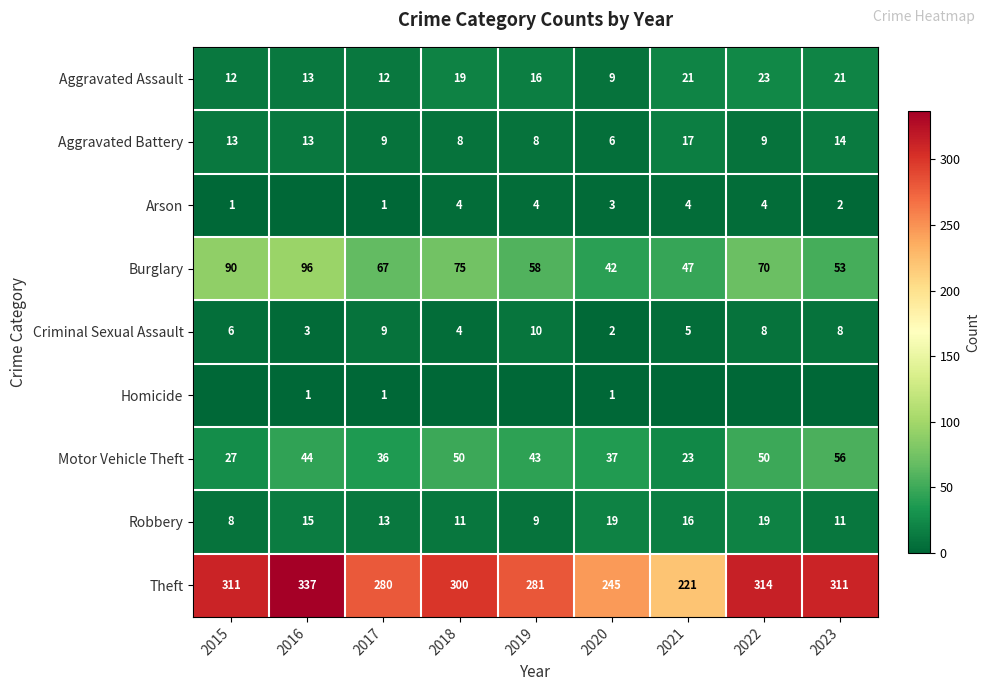

Where is Burglary nearest to the value 69?

2022